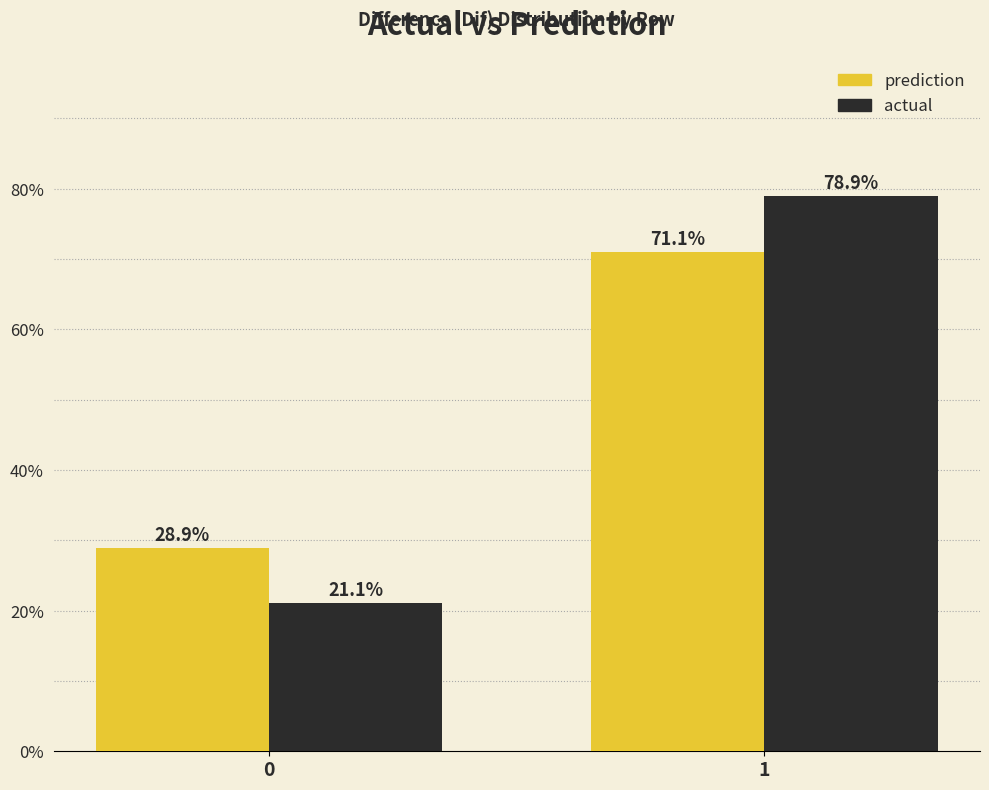

Reading left to right, extract all data points from this chart.

prediction: 28.9	71.1
actual: 21.1	78.9